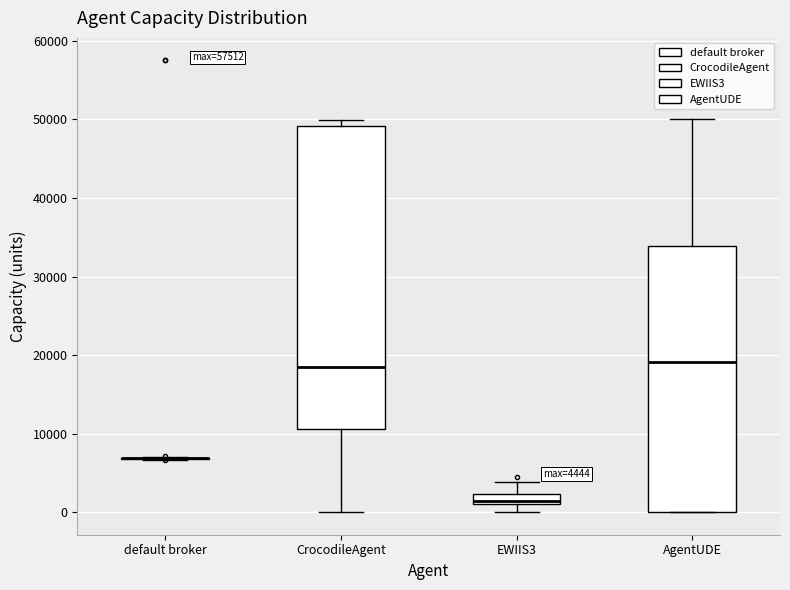

Comparing the boxes themselves (not the whiskers), which one is the tallest?

CrocodileAgent